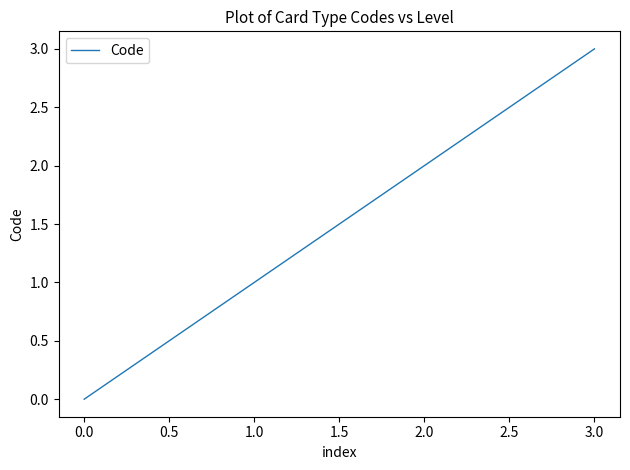

What is the greatest value displayed?

3